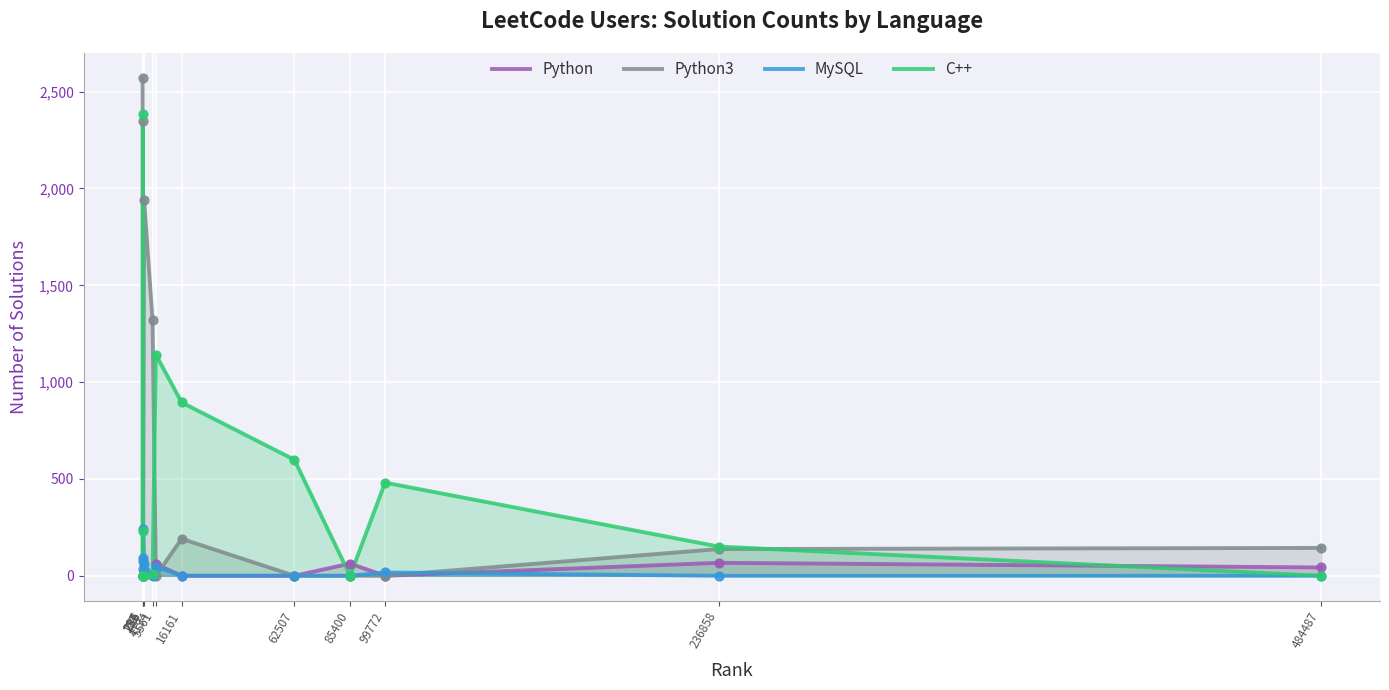

Which series has the largest total across all categories?

Python3